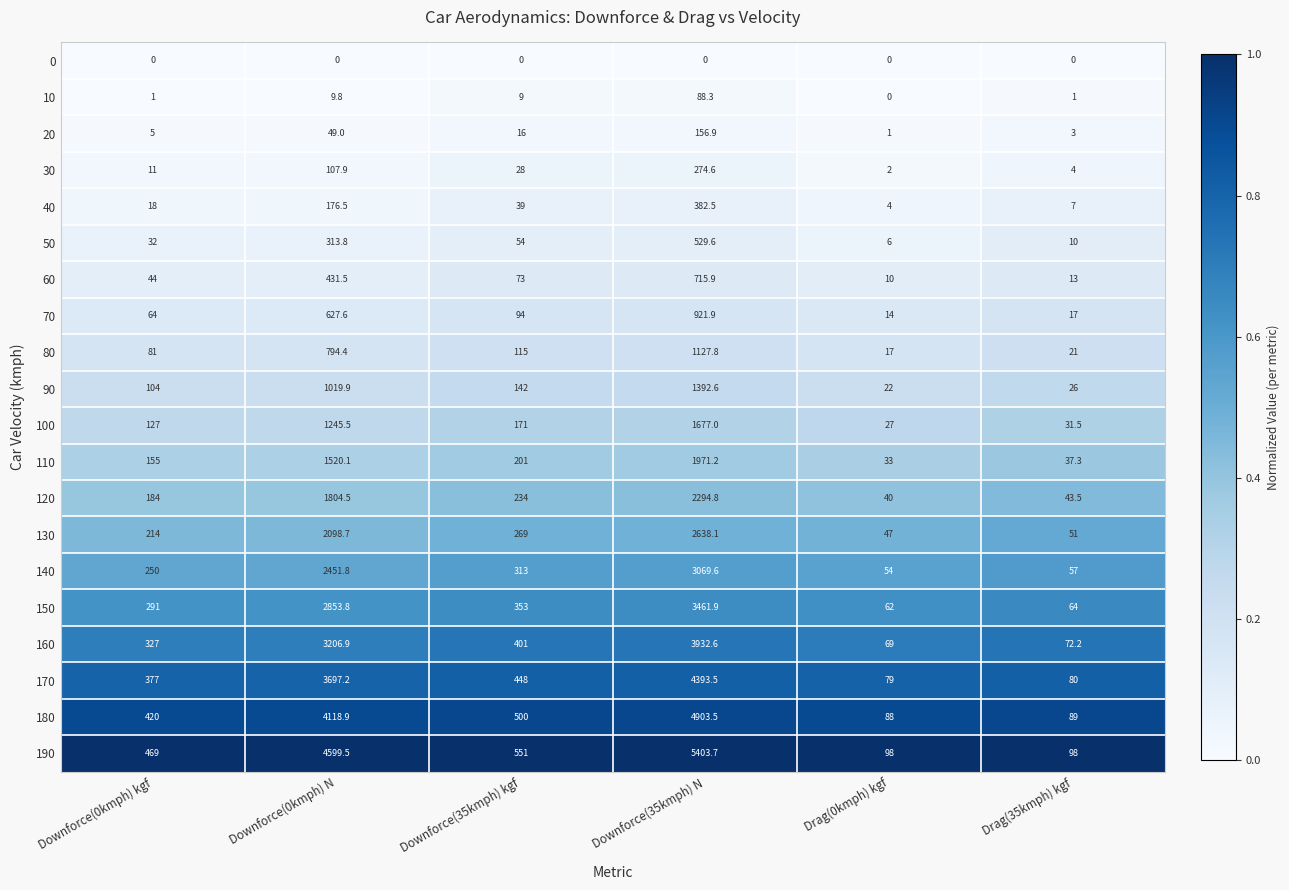

What is the approximate value of 180 at Downforce(35kmph) kgf?

500.0